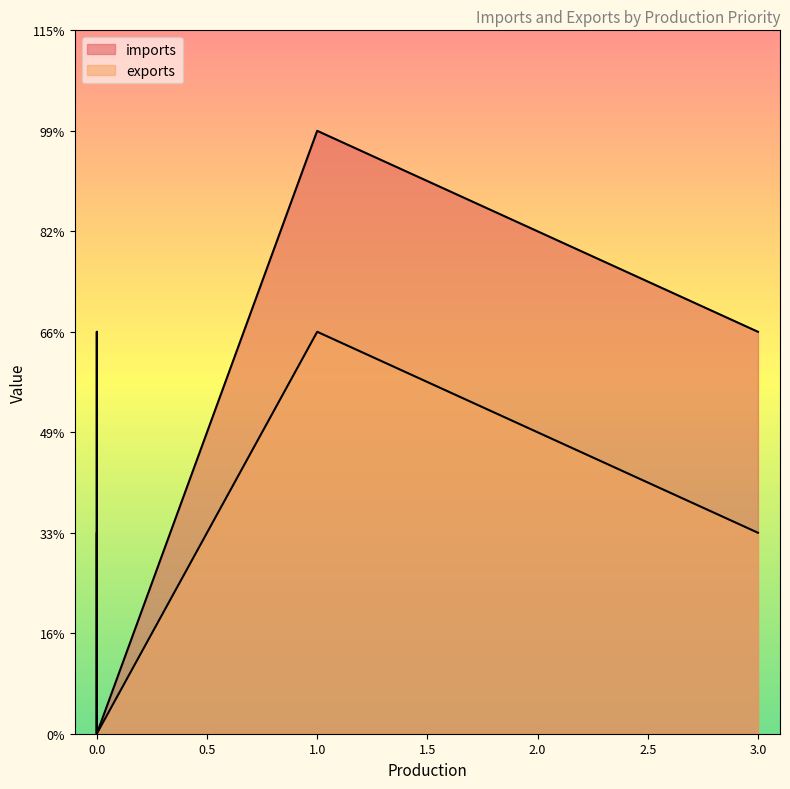

At which label does imports first exceed 2?

1